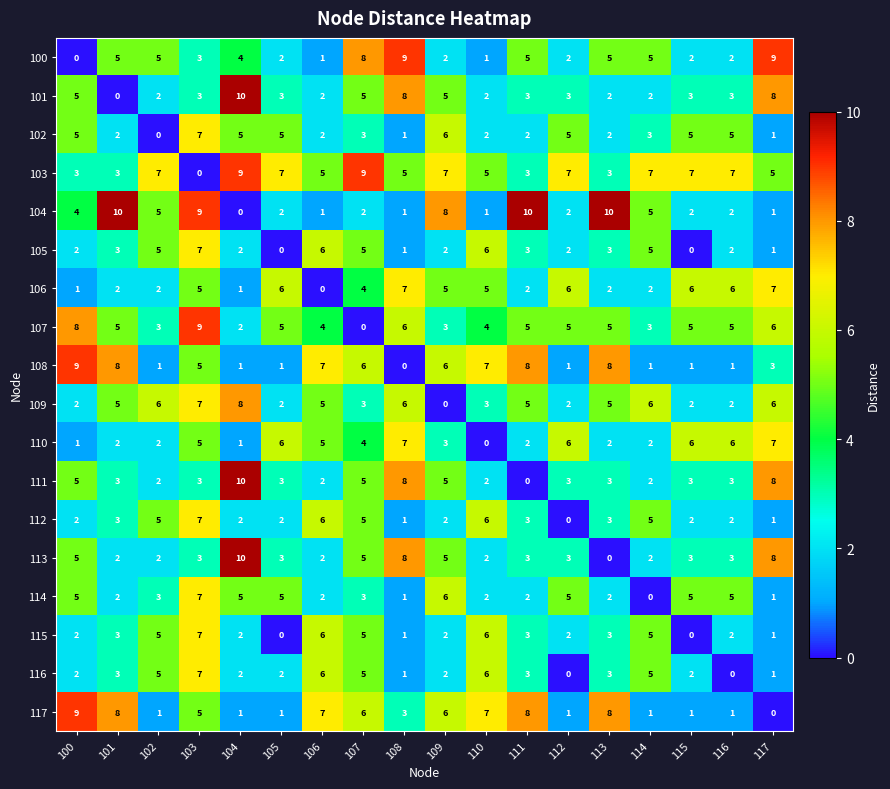

What is the spread (max minus min) of values at 114?

7